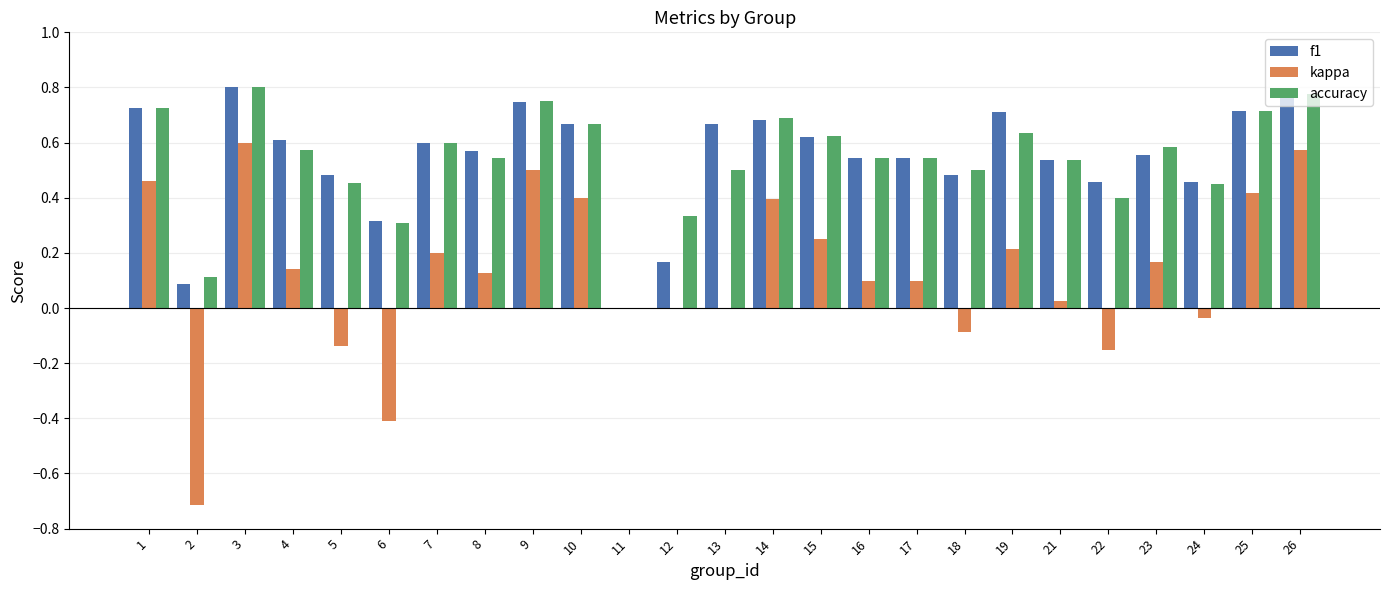

How many positive values does the accuracy series have?

24